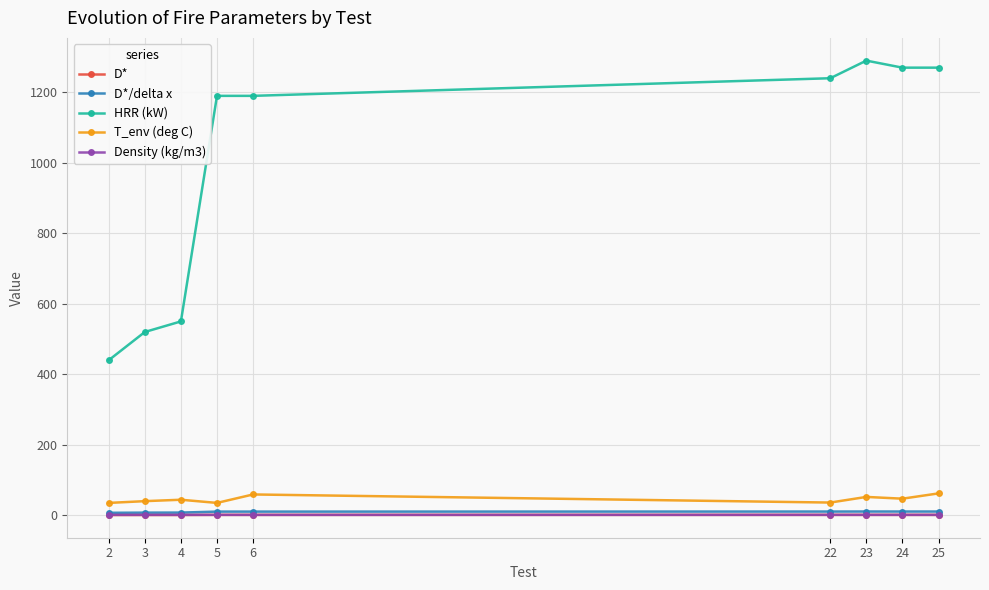

What is the approximate value of D* at 24?

1.1